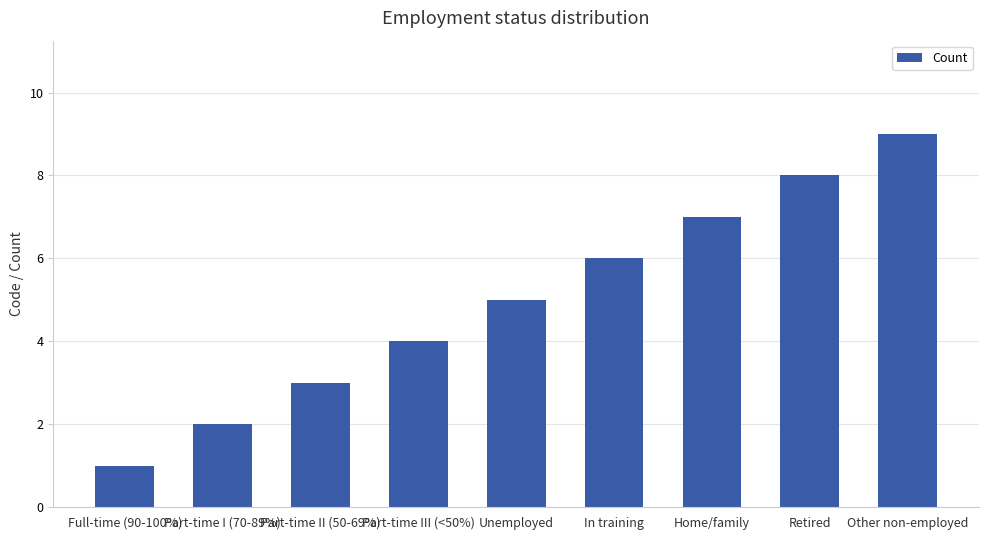

Reading right to left, transcribe all the data shown in this chart.

Other non-employed=9	Retired=8	Home/family=7	In training=6	Unemployed=5	Part-time III (<50%)=4	Part-time II (50-69%)=3	Part-time I (70-89%)=2	Full-time (90-100%)=1